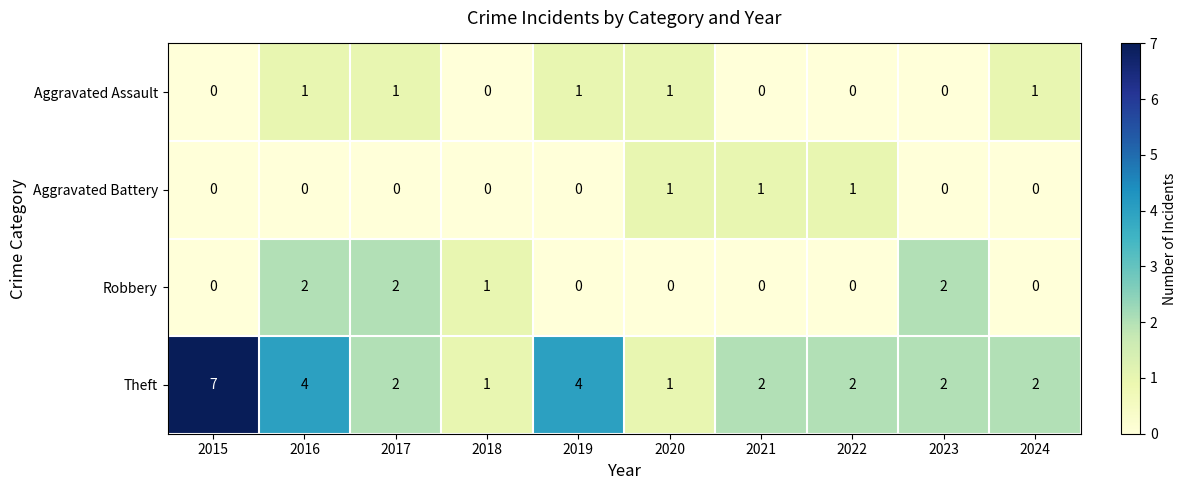

What is the difference between the maximum and minimum values in the Theft series?

6